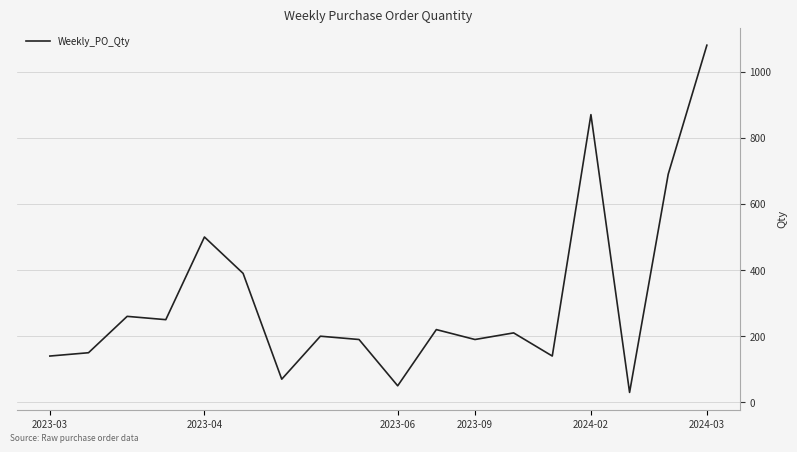

What is the difference between the second highest and second lowest values?

820